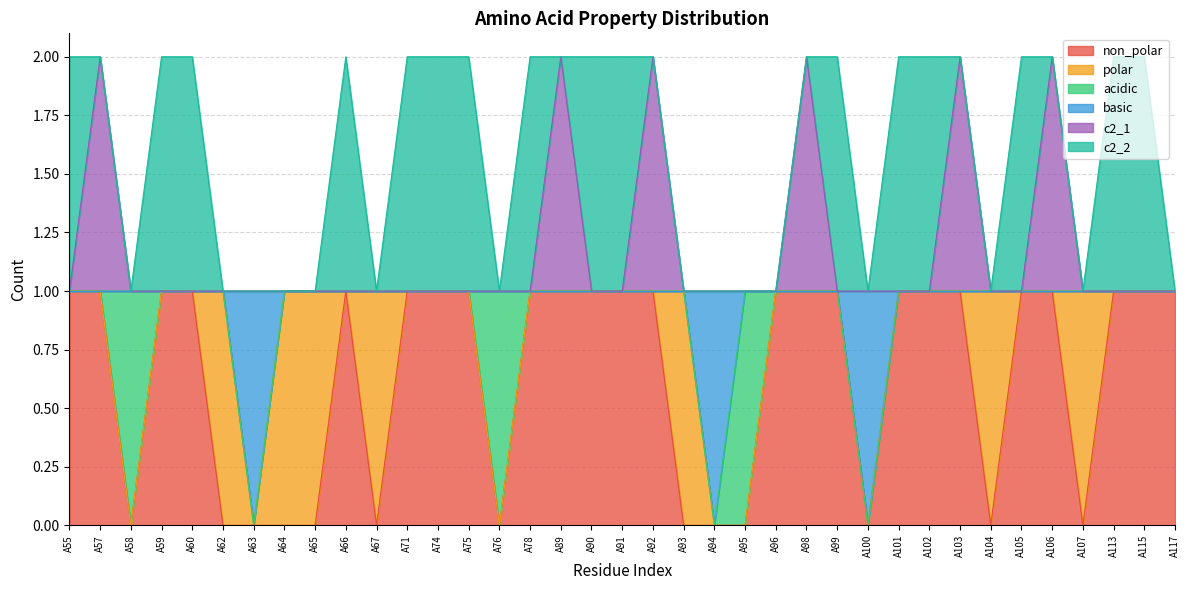

Count the basic values in the range 1 to 2.

34